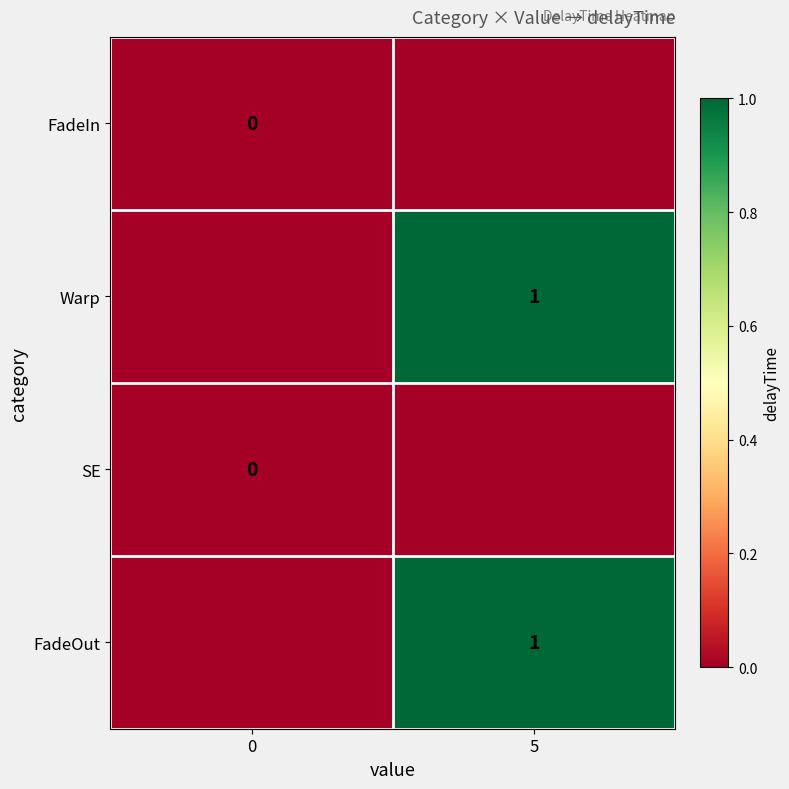

Which has a higher value, 5 or 0?

5